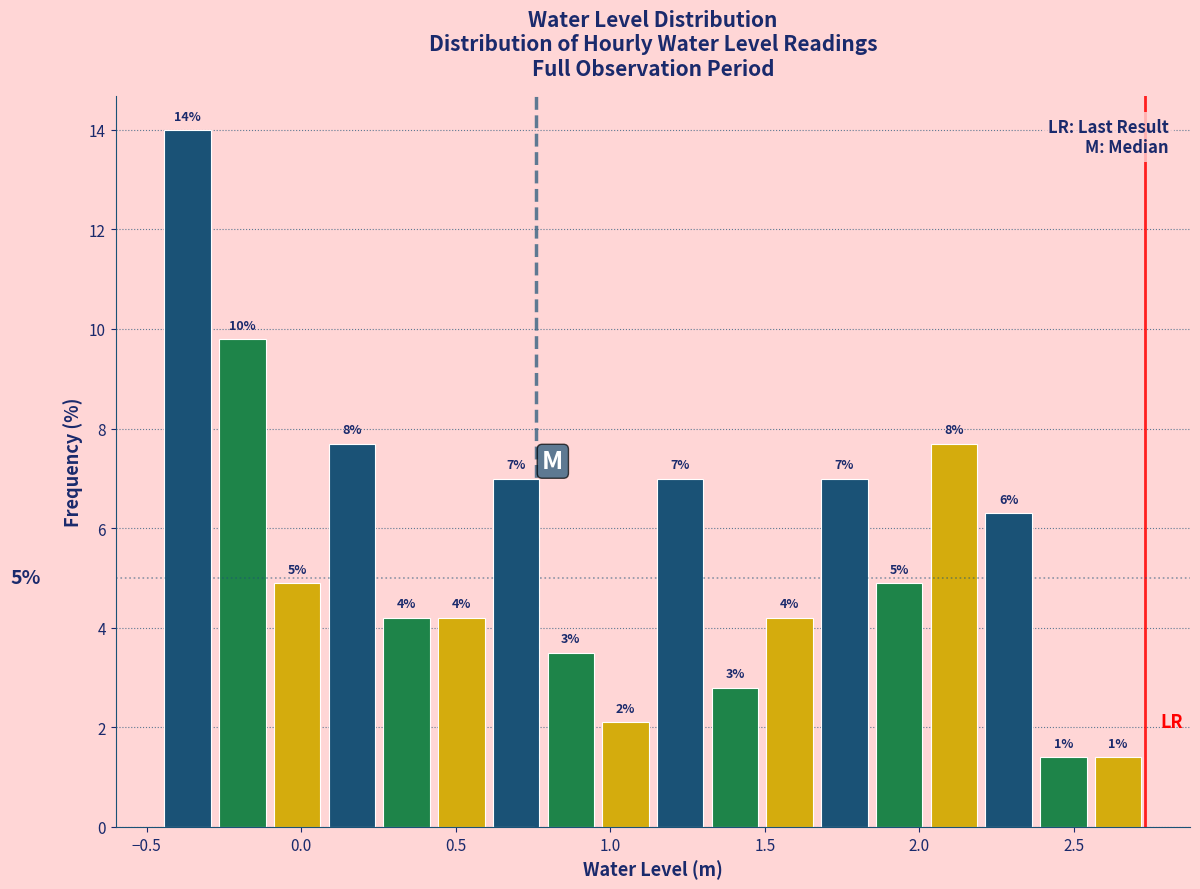

Around what value on the x-axis is the tallest bar? Give the approximate position of its centre, as read against the axis.

-0.35